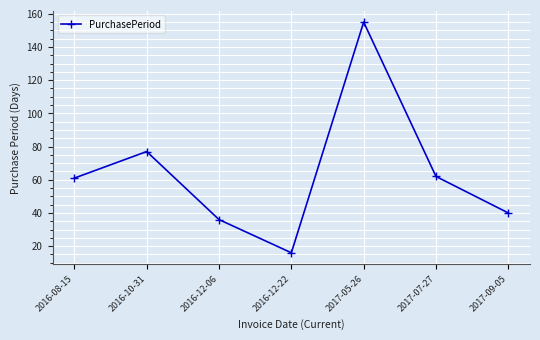

What is the change in value from 2016-10-31 to 2016-12-22?

-61